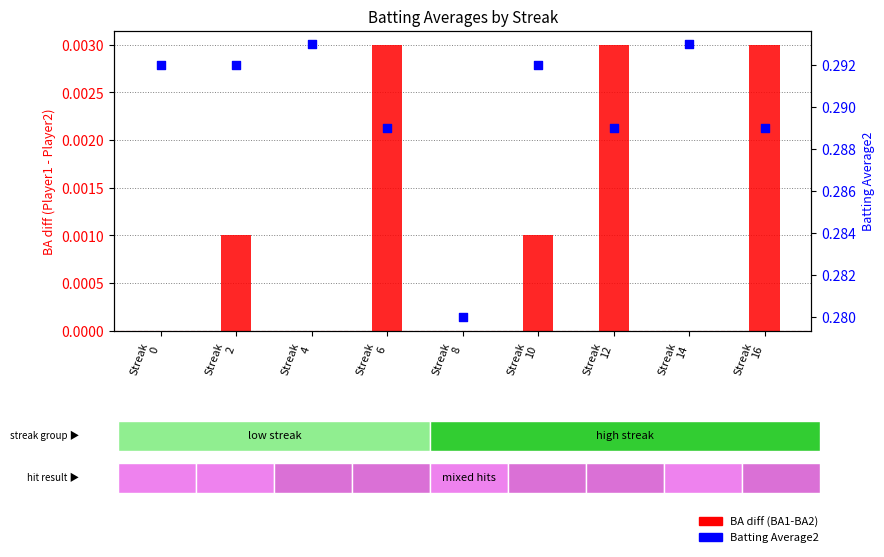

Which series has the largest total across all categories?

Batting Average2